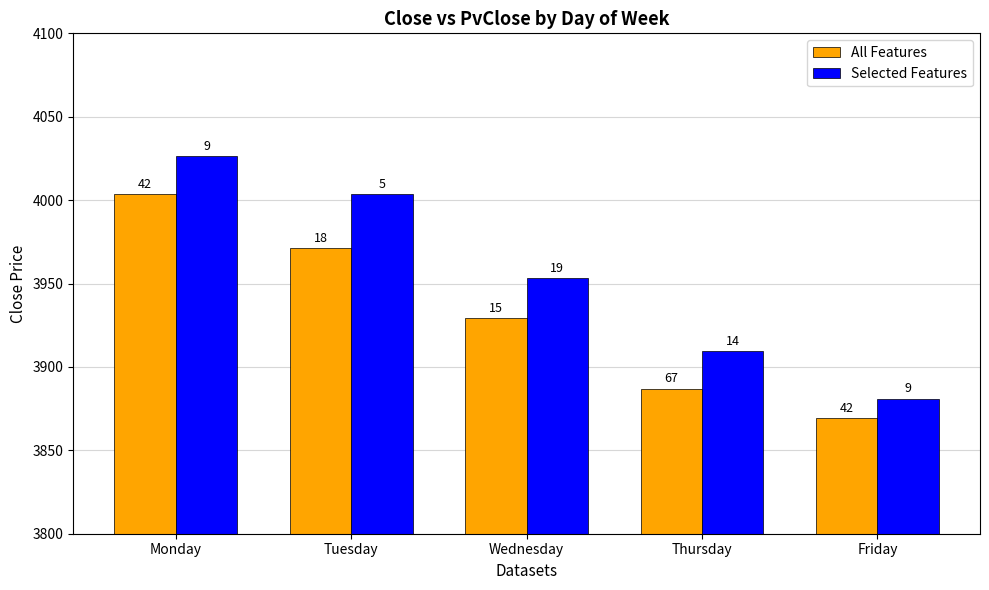

Reading left to right, transcribe all the data shown in this chart.

All Features: 4003.6	3971.3	3929.1	3887.0	3869.4
Selected Features: 4026.5	4003.6	3953.3	3909.3	3880.9